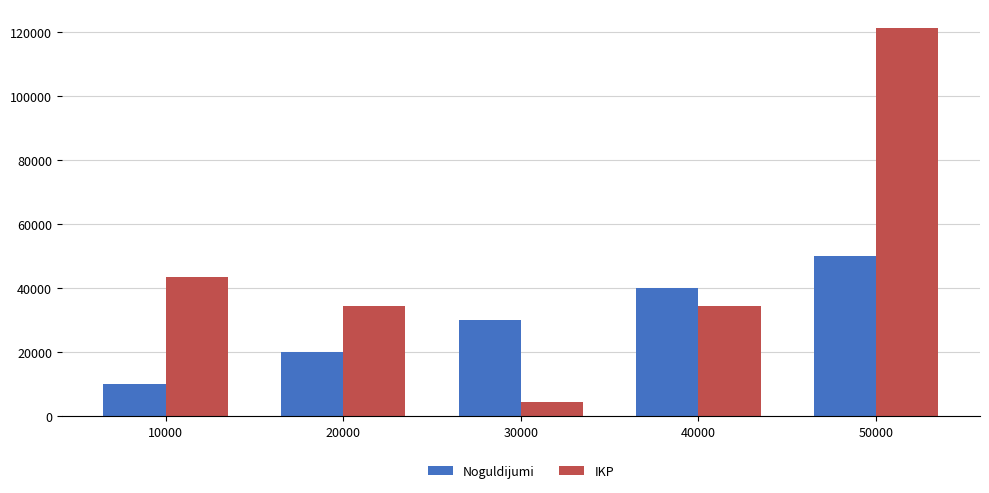

What is the average value of the IKP series?

47644